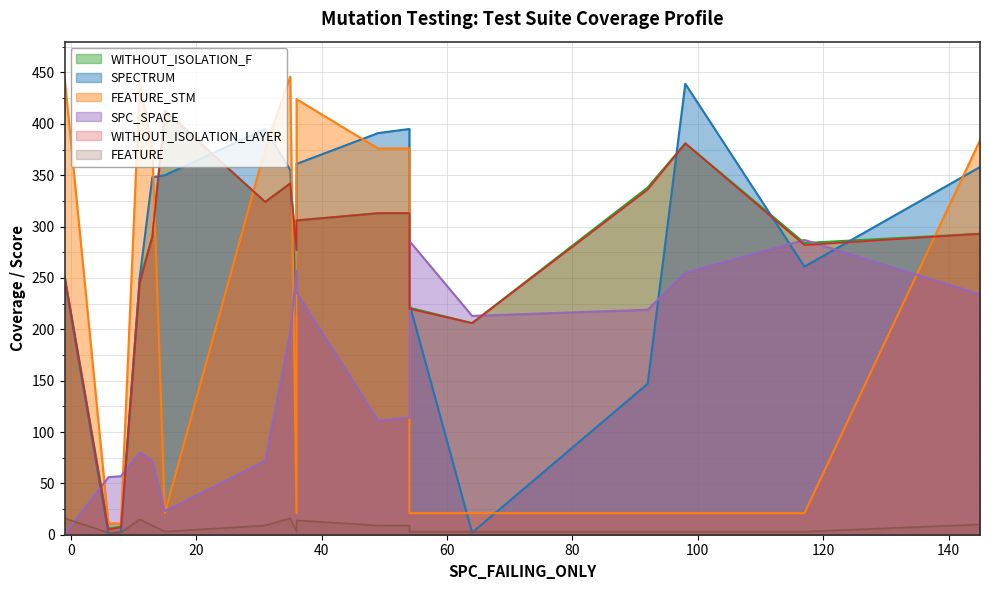

What are all the series names shown in the legend?

WITHOUT_ISOLATION_F, WITHOUT_ISOLATION_LAYER, SPECTRUM, SPC_SPACE, FEATURE, FEATURE_STM